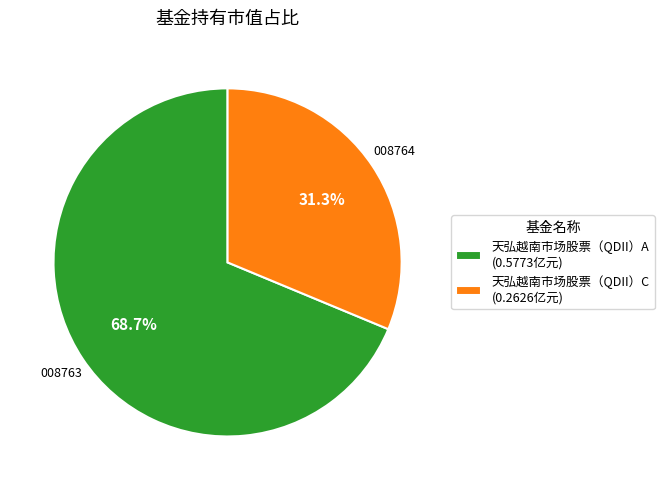

Does 天弘越南市场股票（QDII）A (0.5773亿元) represent more than half of the total?

Yes